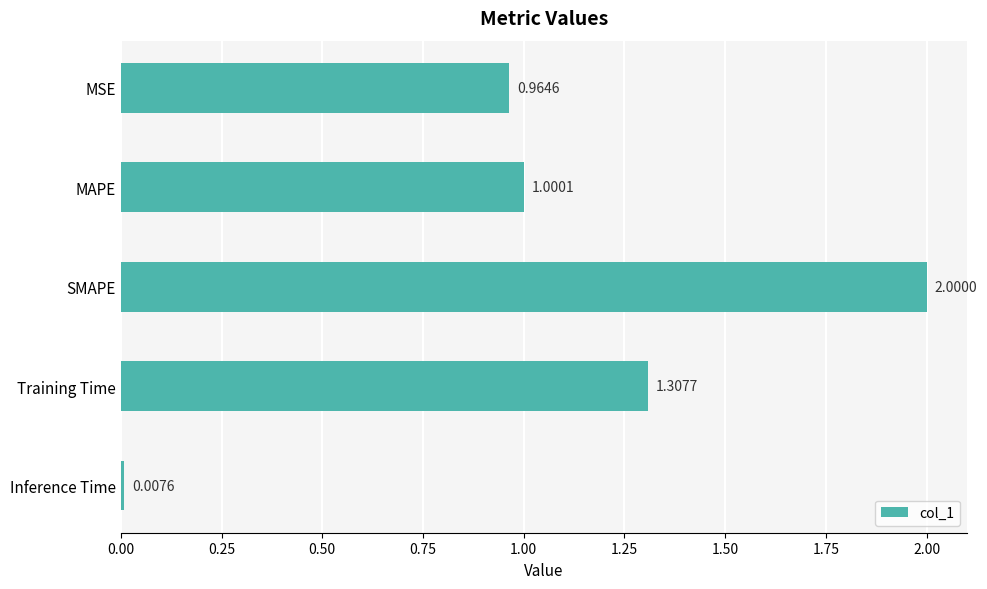

What is the label of the 2nd bar from the bottom?

Training Time